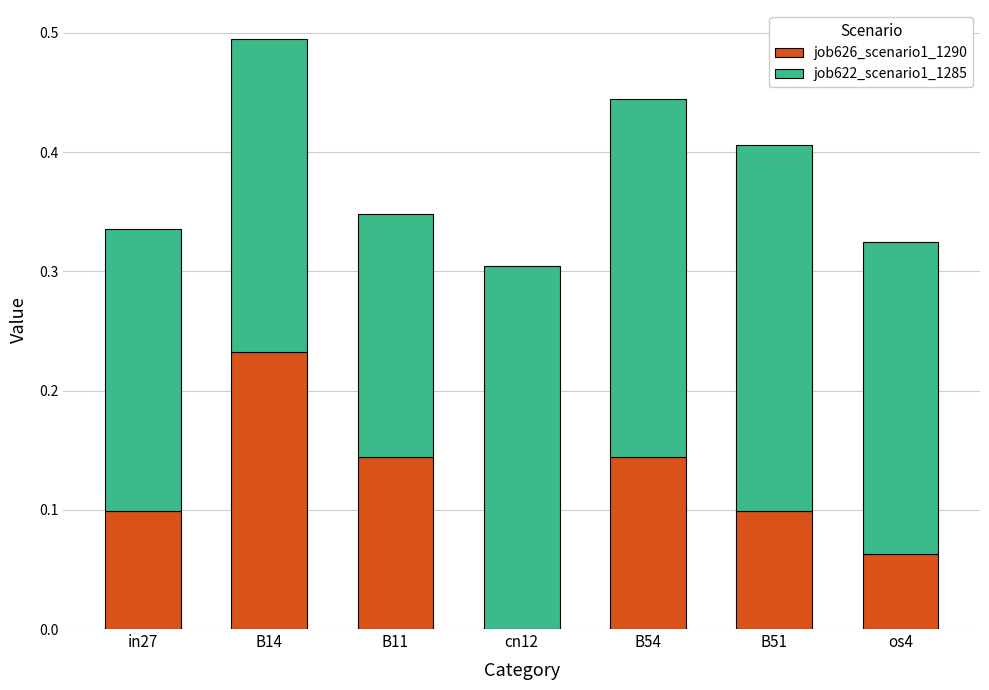

At which category is the sum across all series the highest?

B14